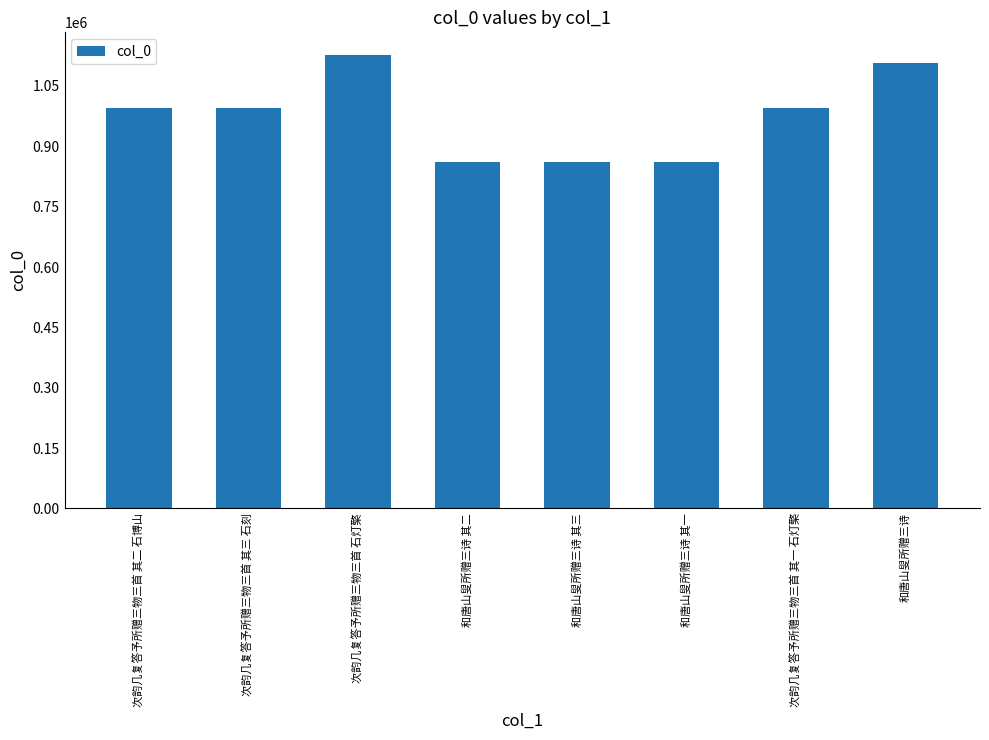

Approximately how many times larger is the value at 次韵几复答予所赠三物三首 其二 石博山 compared to 次韵几复答予所赠三物三首 其一 石灯檠?

1.0